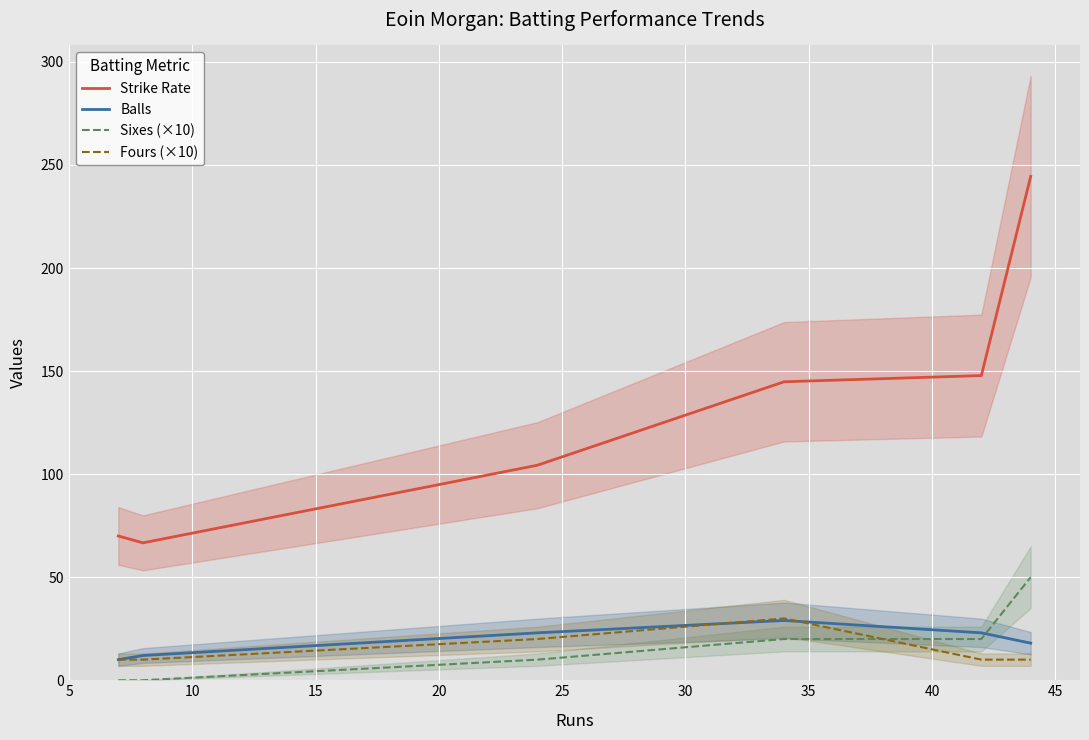

Between 10 and 15, which is larger?

15